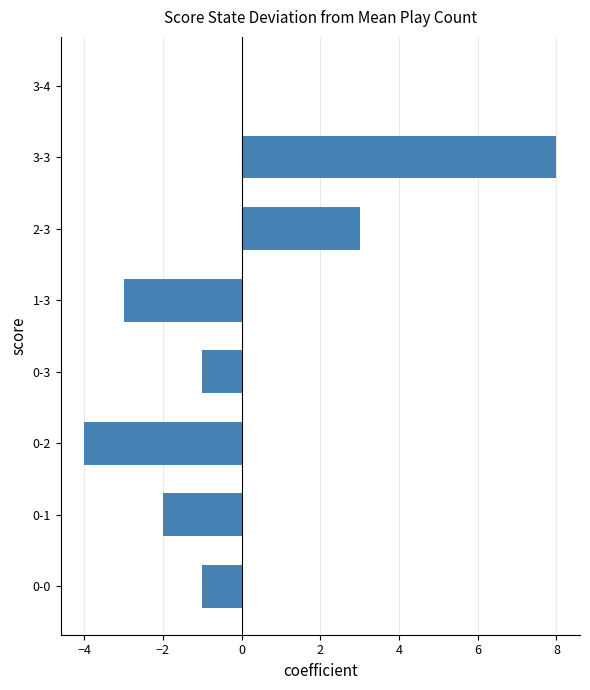

Is it true that the value at 2-3 is 3?

True